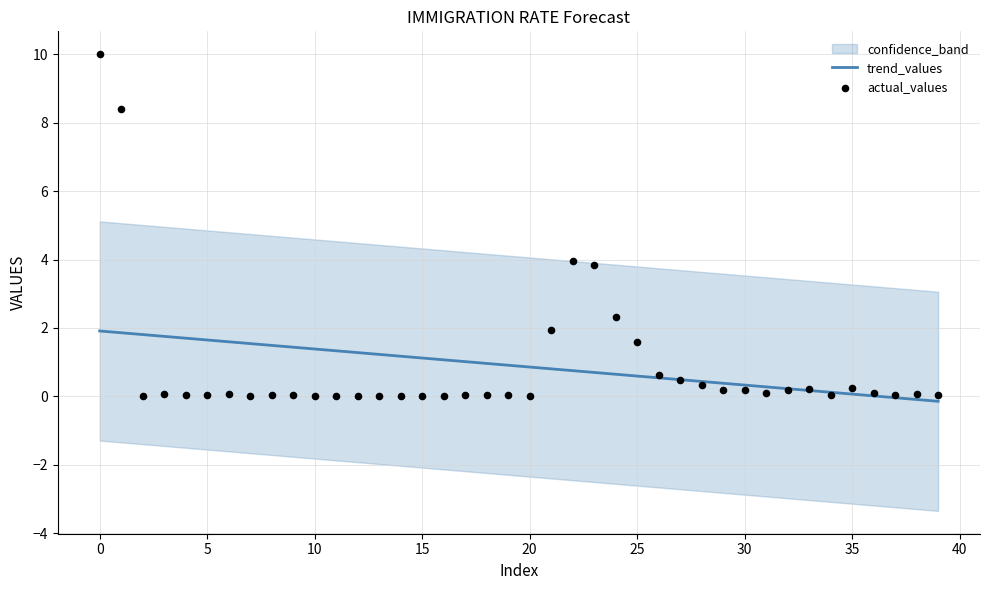

The value of trend_values at 15 is 0.4. True or false?

False